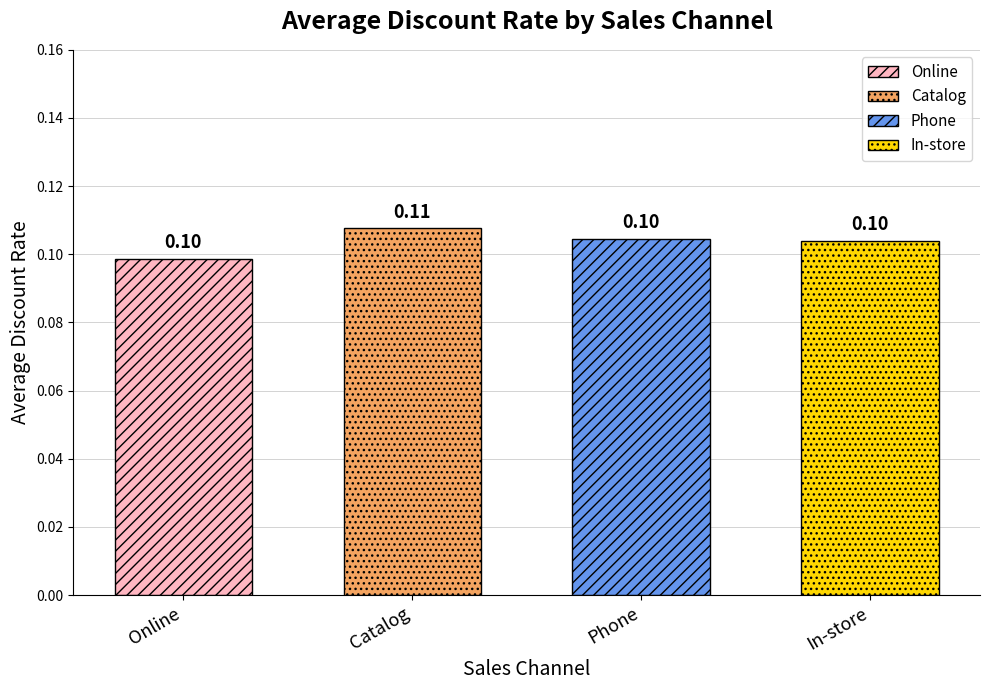

Reading right to left, extract all data points from this chart.

In-store=0.1	Phone=0.1	Catalog=0.1	Online=0.1